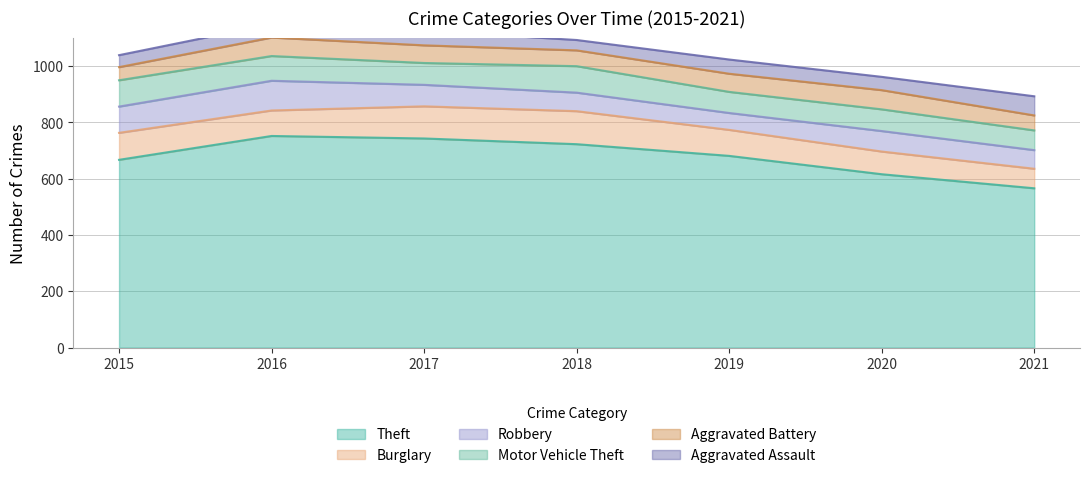

Between 2018 and 2017, which is larger?

2017